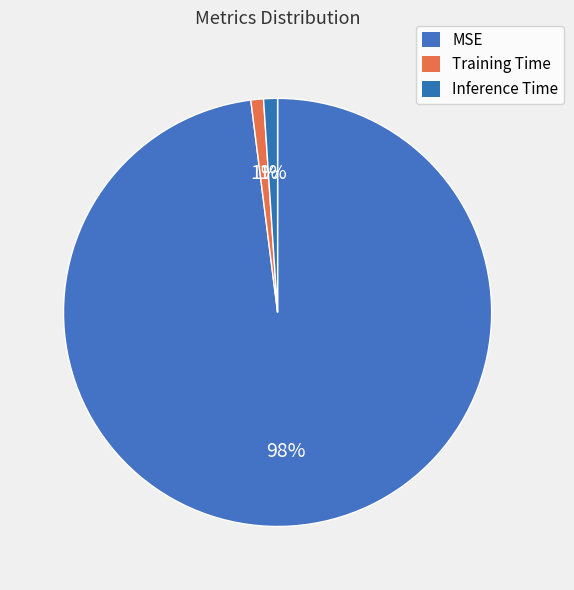

How many segments does this pie chart have?

3